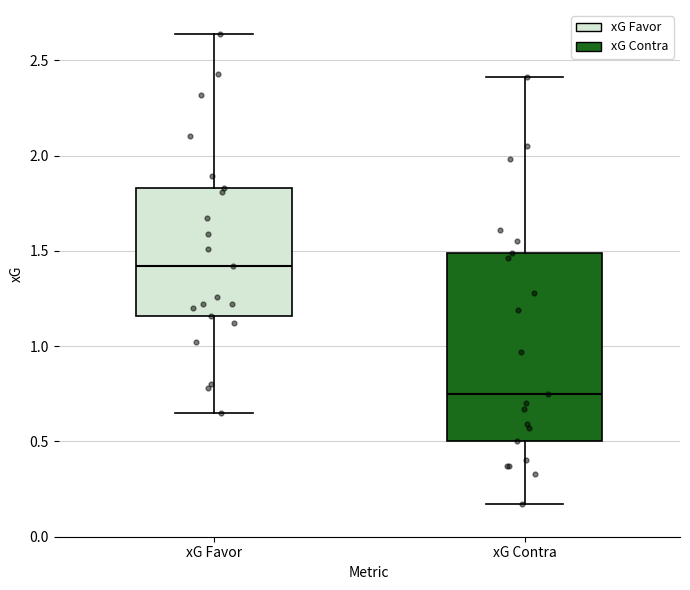

Reading left to right, transcribe this box plot: for each box, give where its median line is, the range the box spans, and where its two whiskers end, as read against the y-axis. The values are not printed on the chart, so give them approximately, as read against the axis.

xG Favor: median 1.40, box 1.15 to 1.85, whiskers 0.65 to 2.65
xG Contra: median 0.75, box 0.50 to 1.50, whiskers 0.15 to 2.40